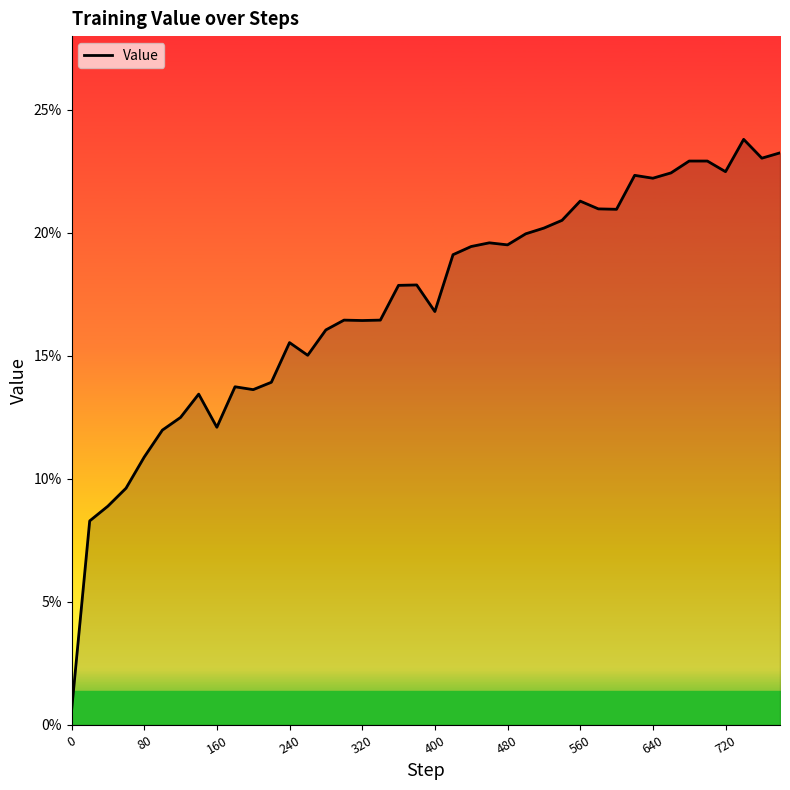

Does the chart display data point markers on the line(s)?

No